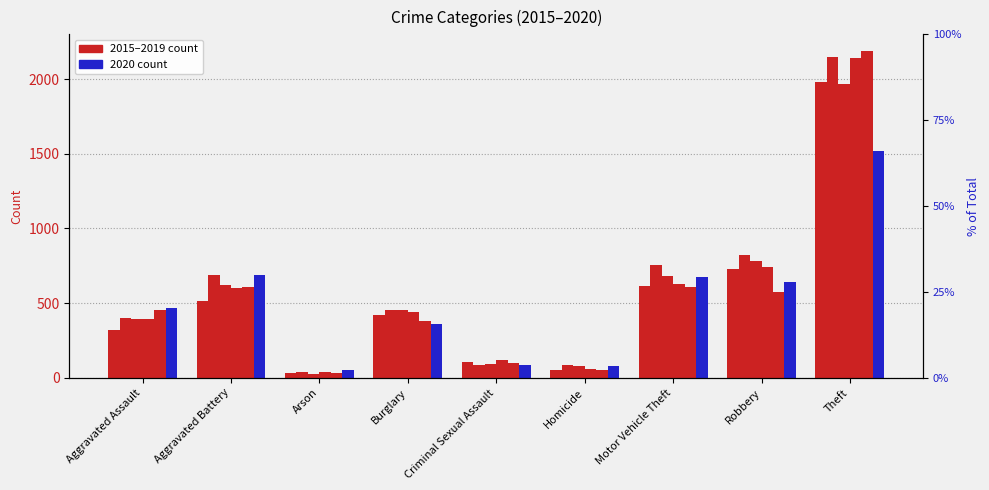

List the series in order of their peak value, highest first.

2019, 2016, 2018, 2015, 2017, 2020